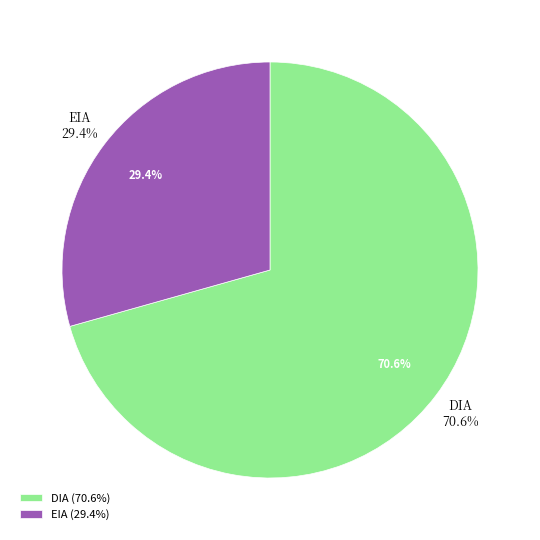

How many slices are in this pie chart?

2